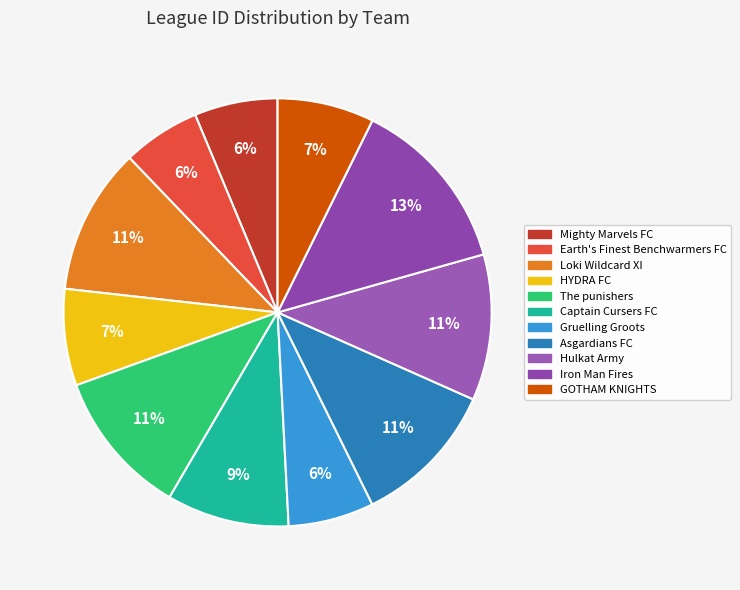

How many segments does this pie chart have?

11